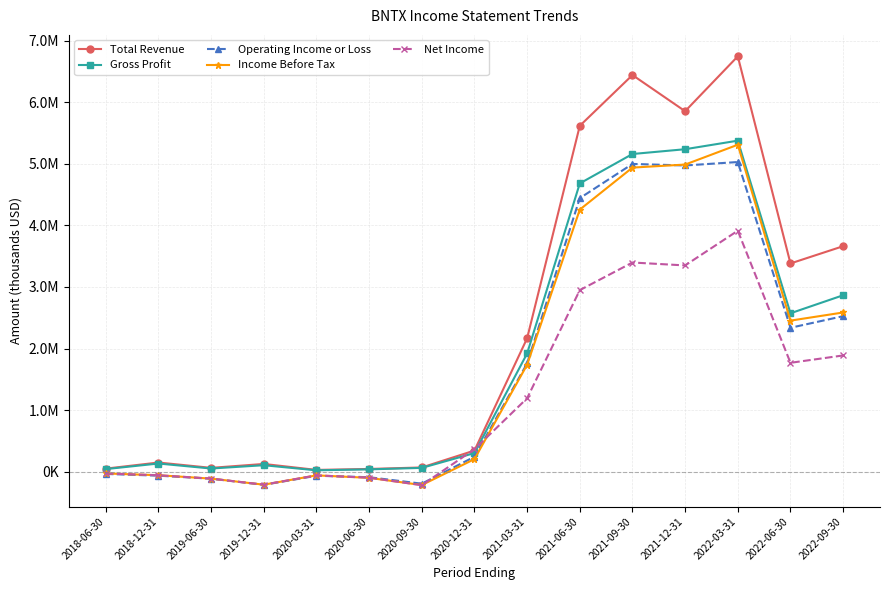

What position from the right is 2020-09-30?

9